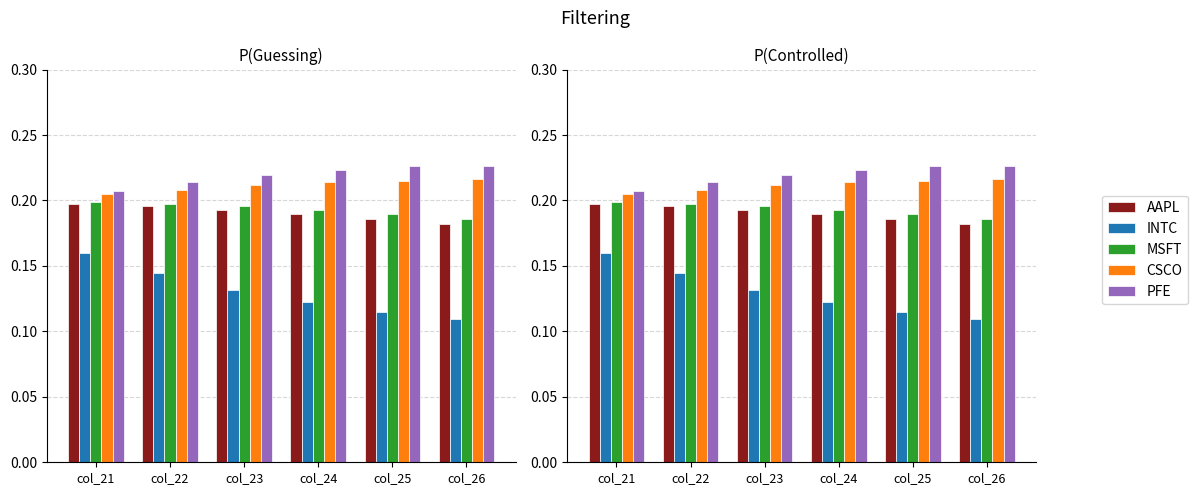

How many bars are there in each group?

5